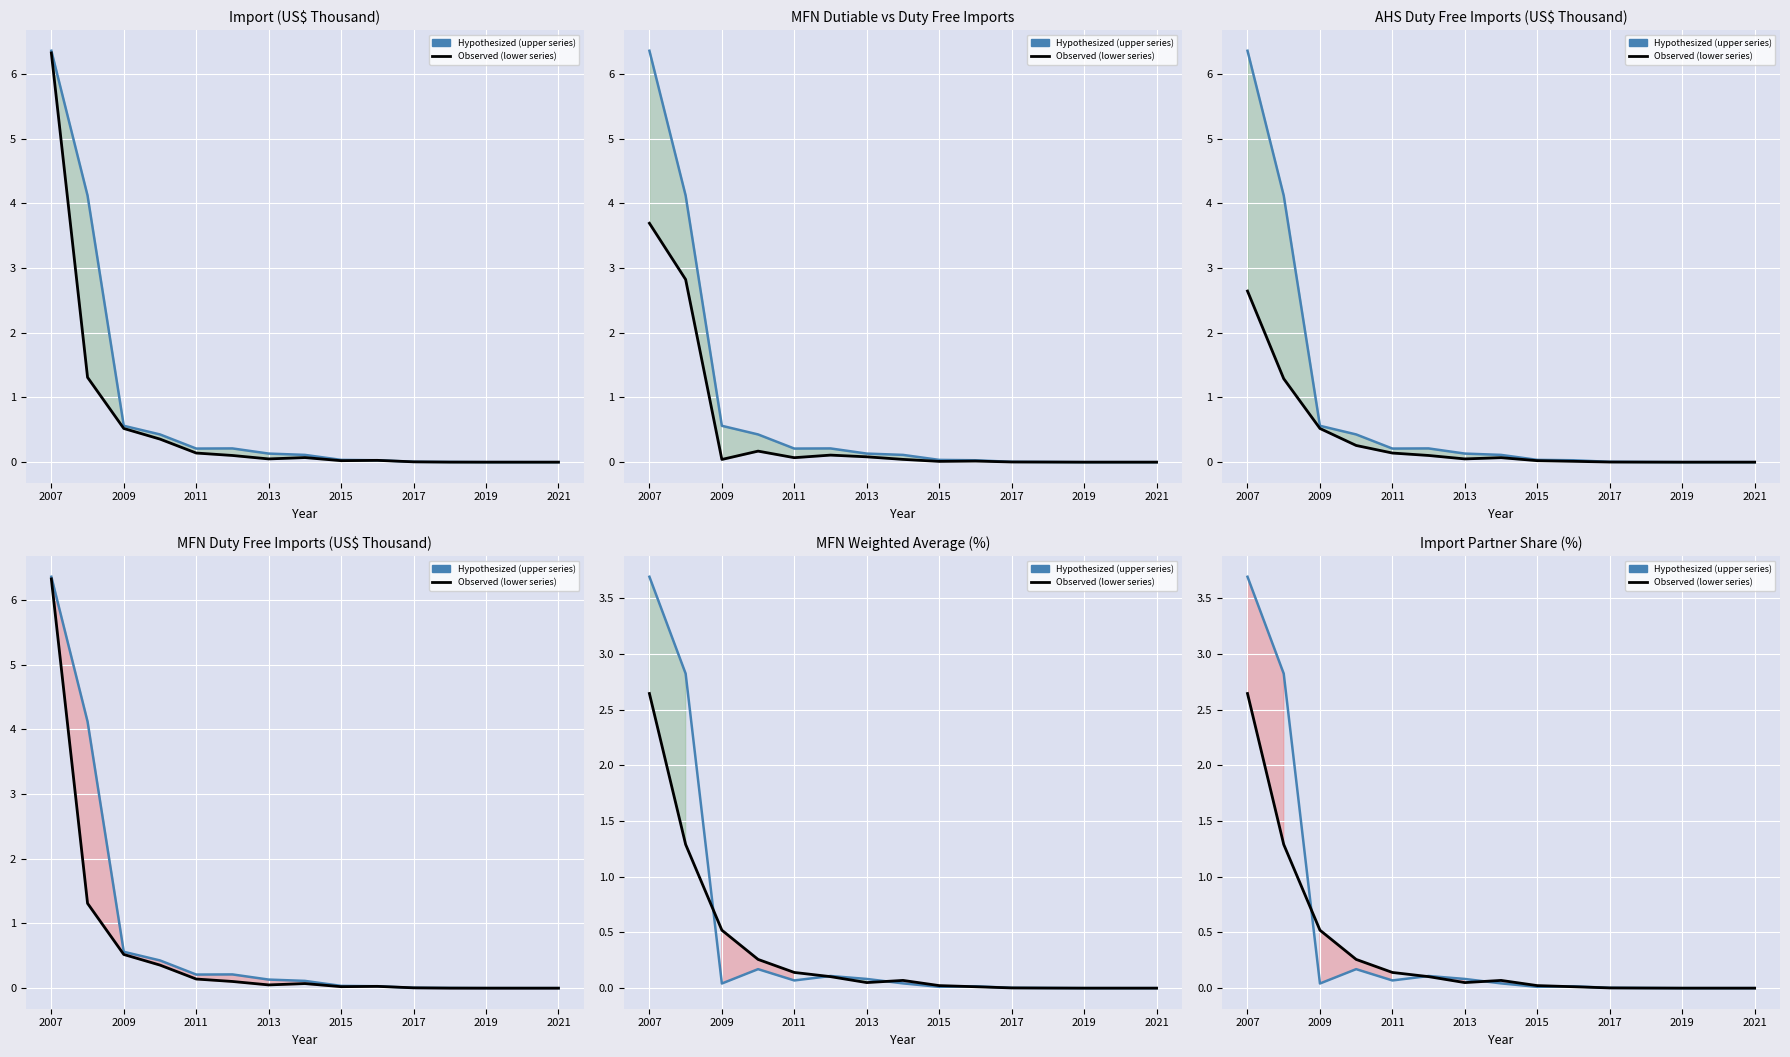

In Hypothesized (upper series), how many points are lower than both neighbors (excluding endpoints)?

3